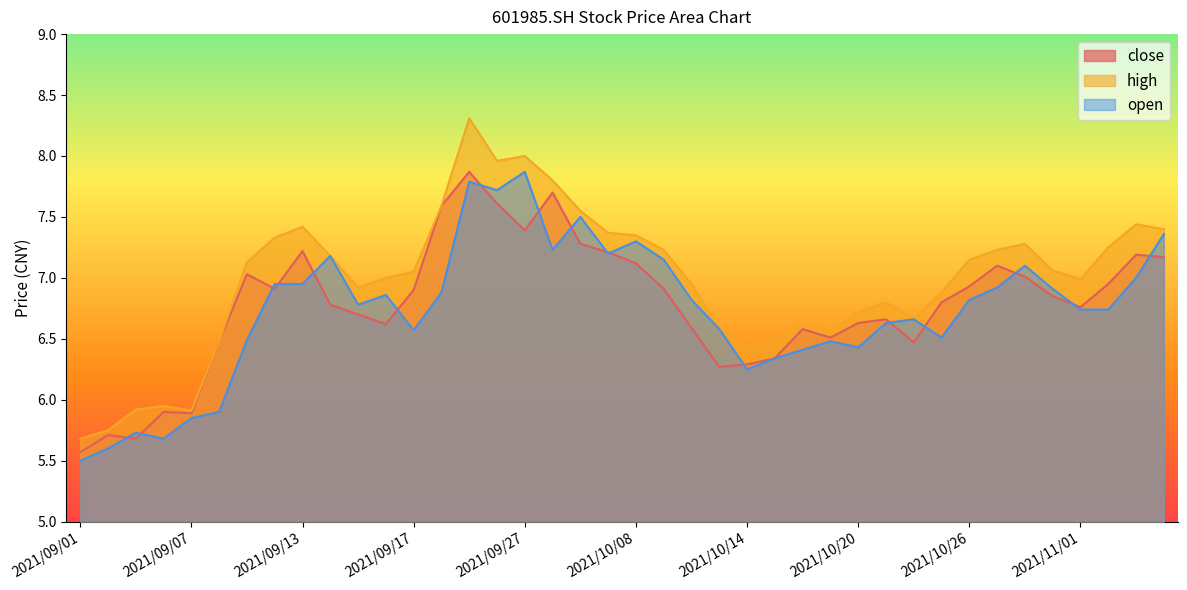

True or false: close and high cross at least once.

False